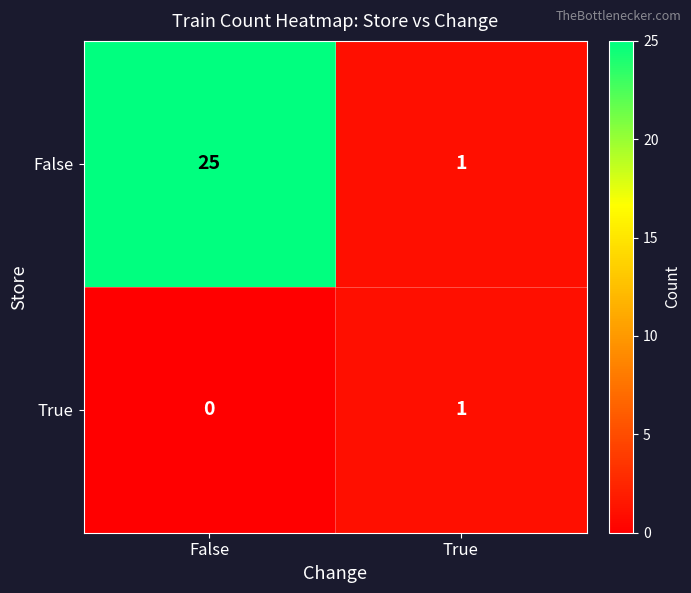

What is the total value across all series at False?

25